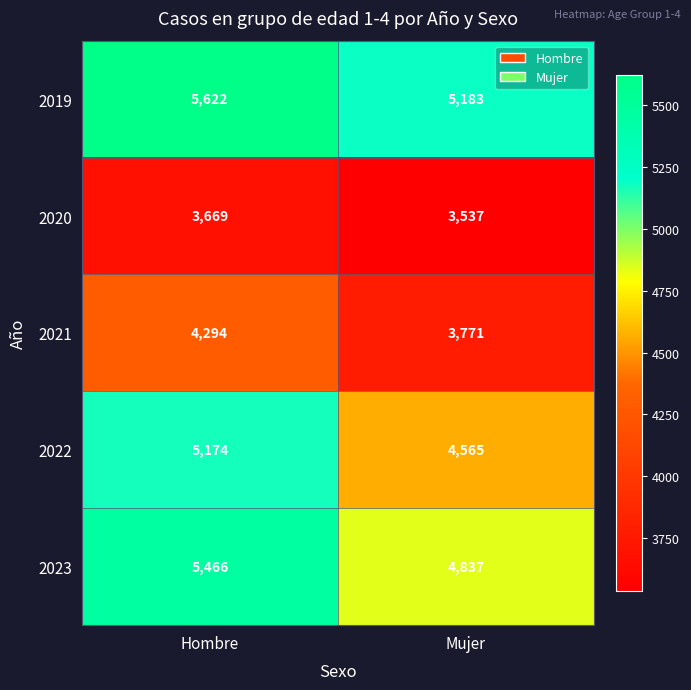

True or false: 2021 has a value of 1626 at Mujer.

False